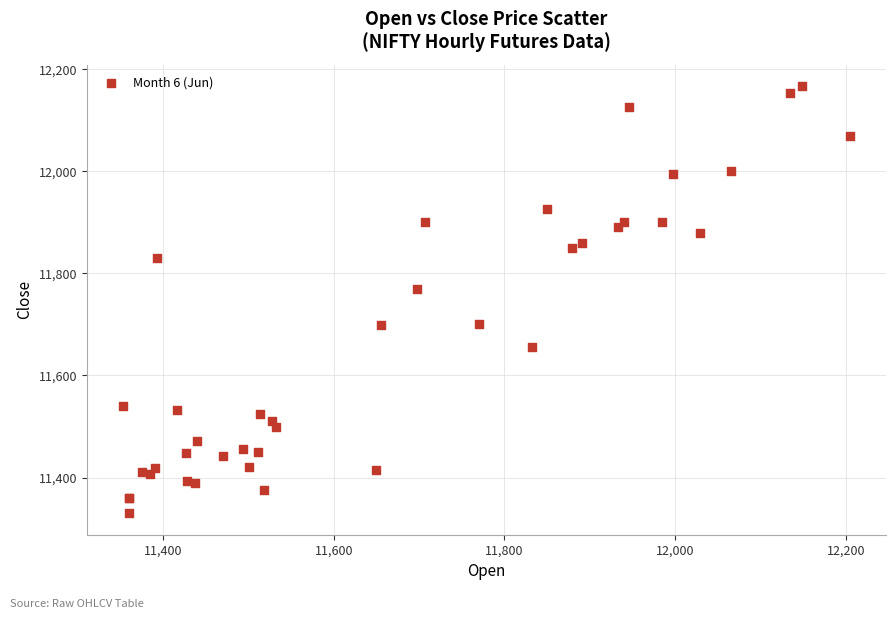

What Y value in the scatter plot is closest to 11748?

11769.9